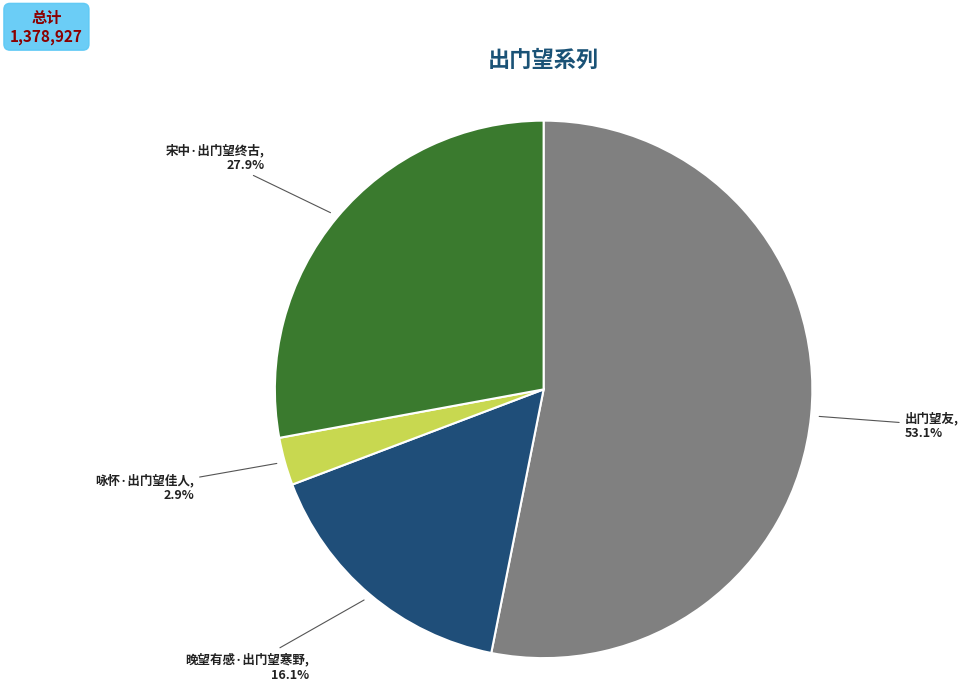

Combined, do 咏怀·出门望佳人 and 晚望有感·出门望寒野 account for over 50%?

No